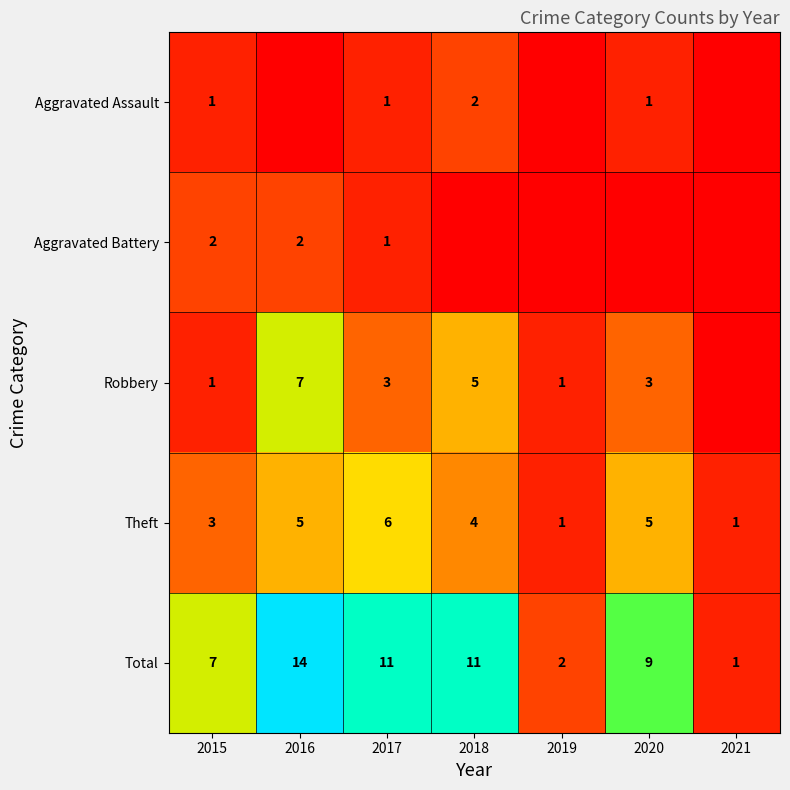

What is the highest value of the Theft series?

6